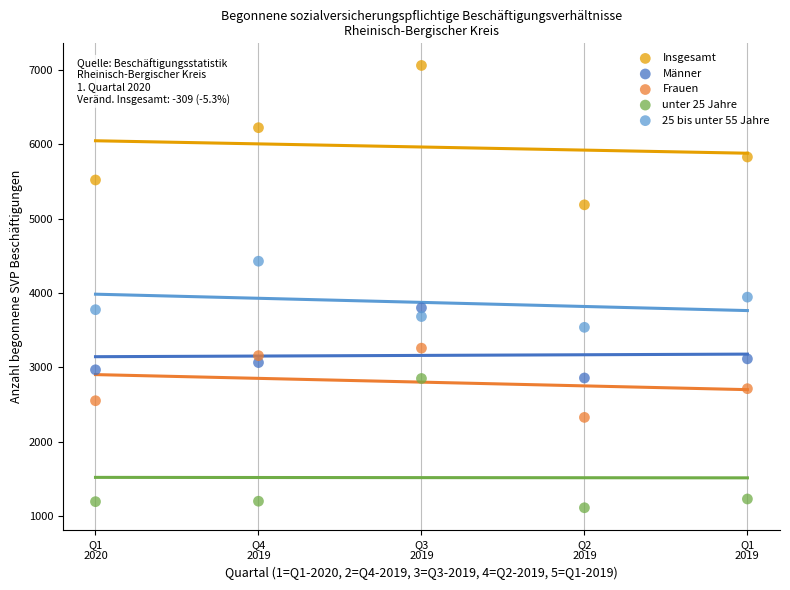

Across all data points, what is the range of Y values (max minus min)?

5947